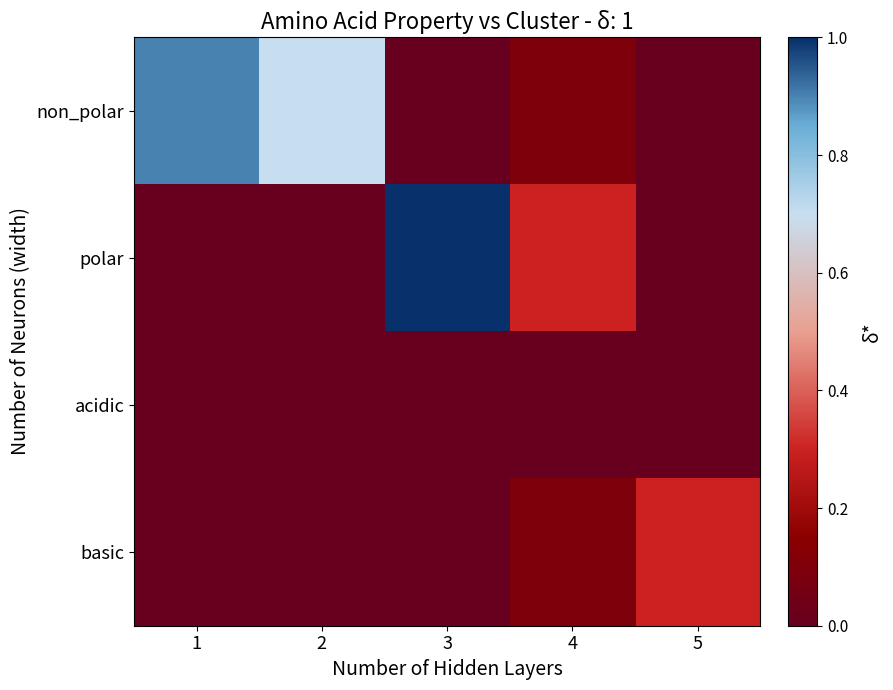

At which category is the sum across all series the highest?

3